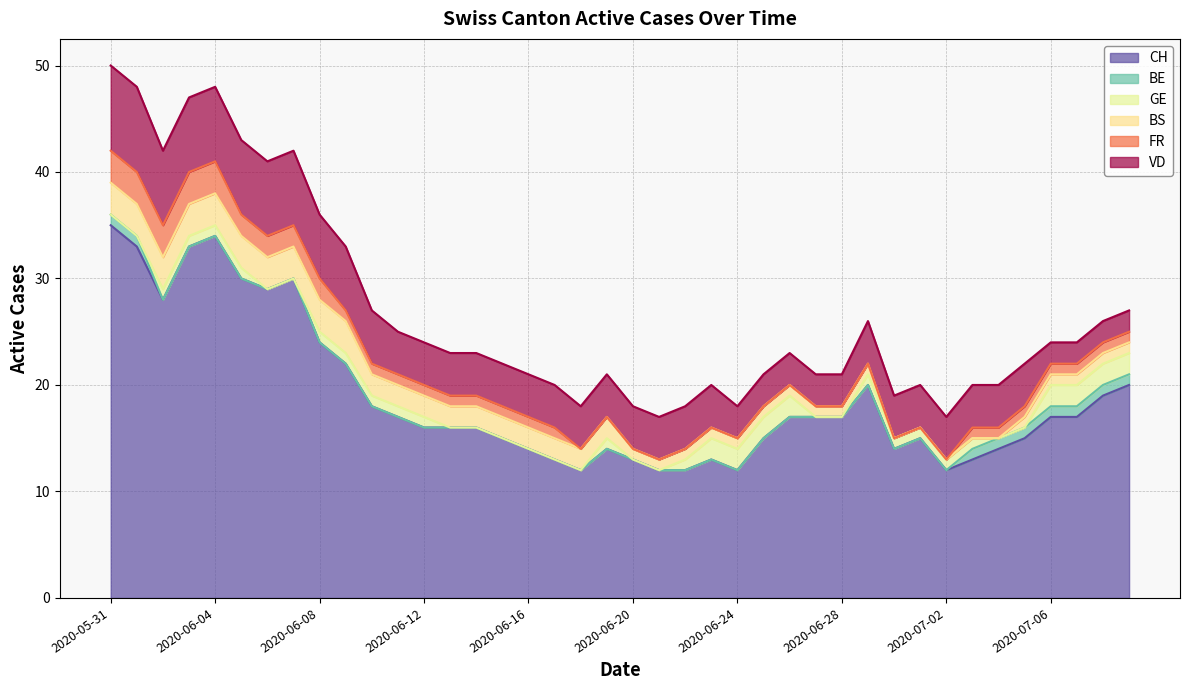

What is the maximum value shown in the chart?

35